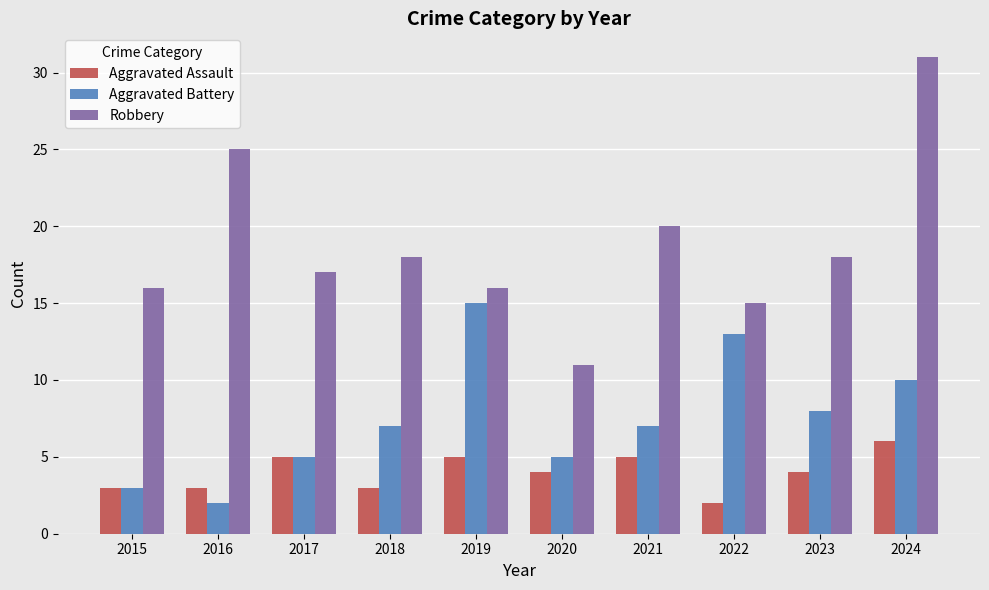

At 2023, list the series in order from largest to smallest.

Robbery, Aggravated Battery, Aggravated Assault